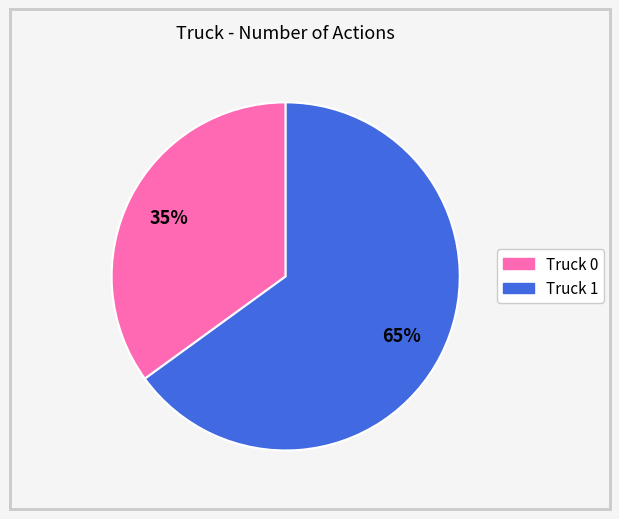

Which category has the smallest portion of the pie?

Truck 0